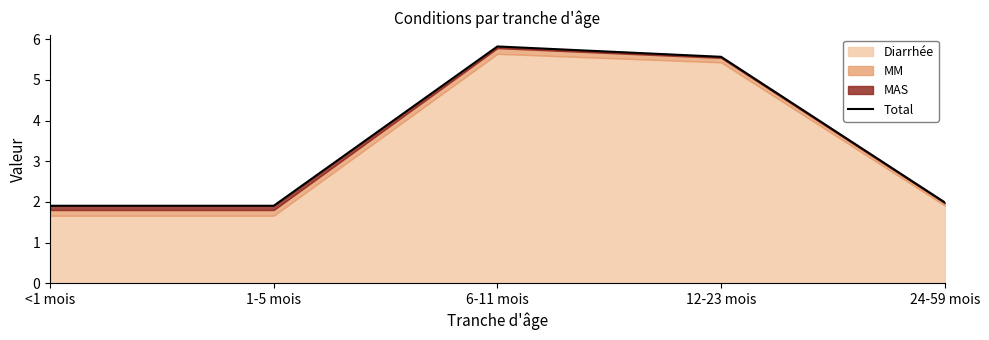

What is the change in value from 1-5 mois to 24-59 mois?

+0.1